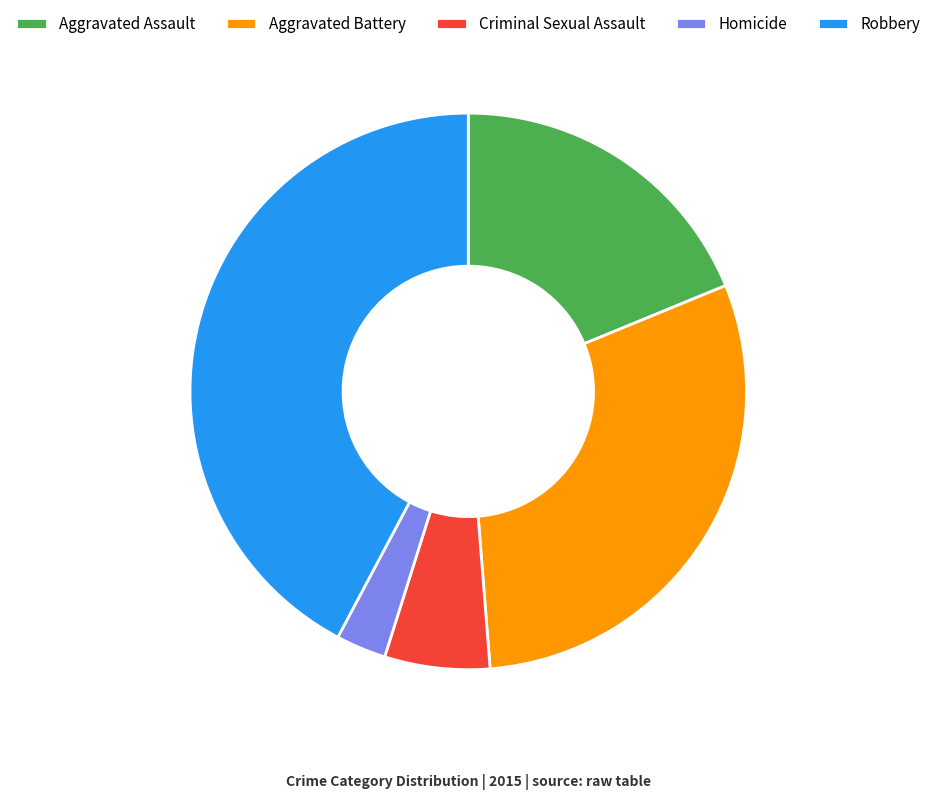

Between Robbery and Aggravated Battery, which is larger?

Robbery